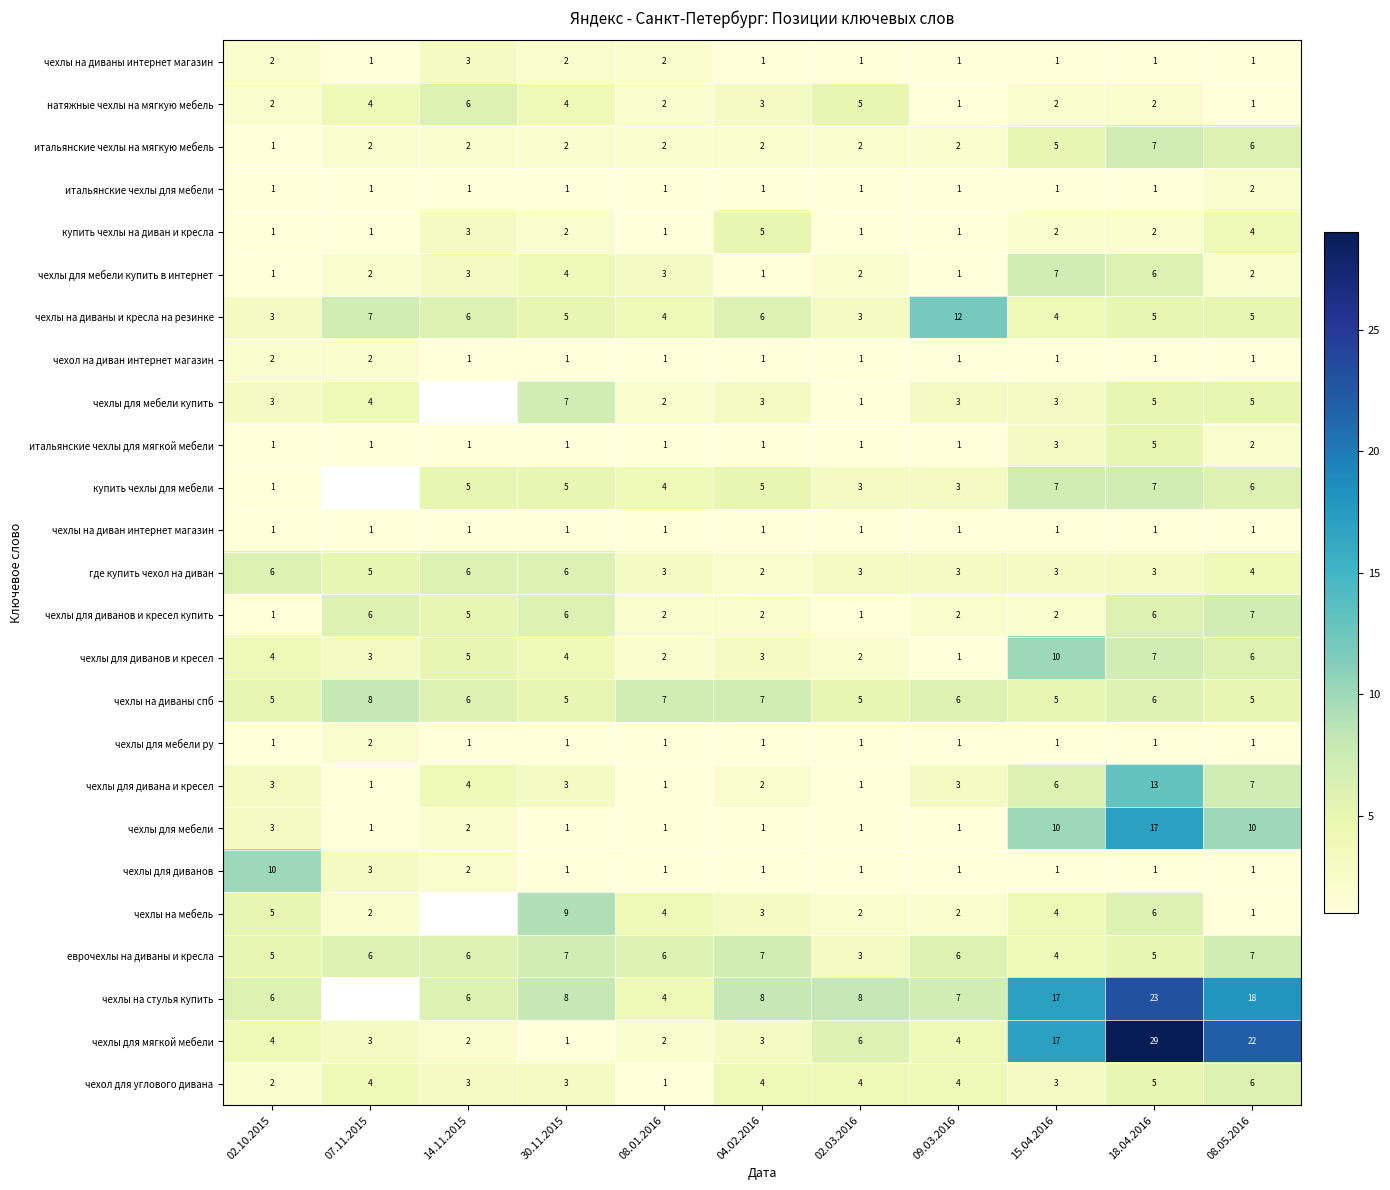

What is the difference between the maximum and minimum values in the чехлы на диваны спб series?

3